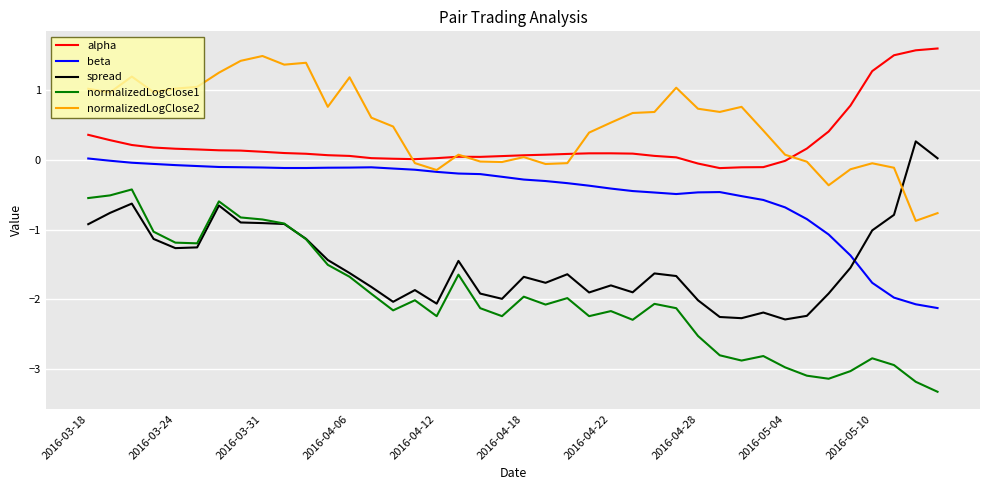

What is the greatest value displayed?

1.6